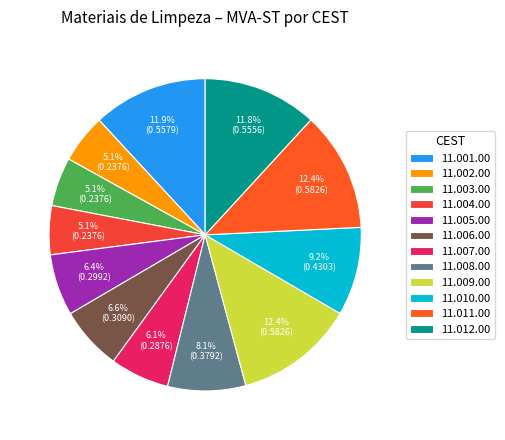

Between 11.010.00 and 11.012.00, which is larger?

11.012.00